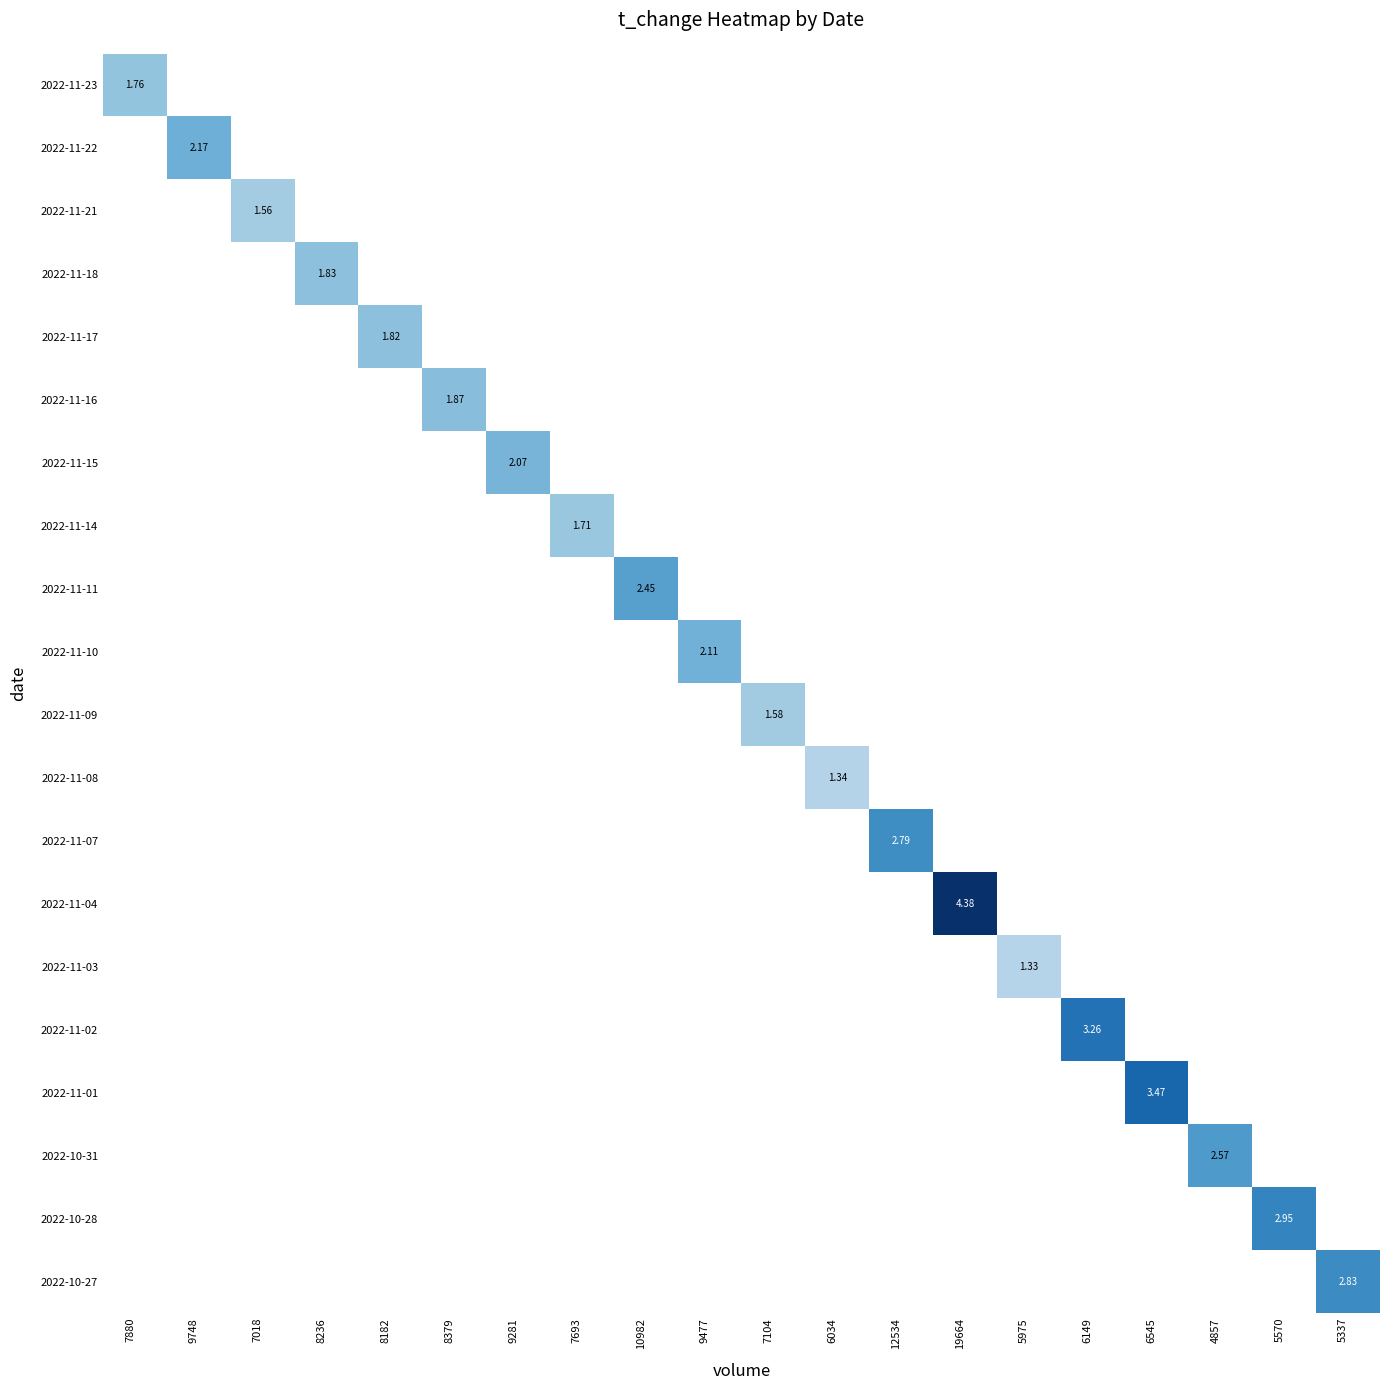

Which category has the highest value across all series?

19664